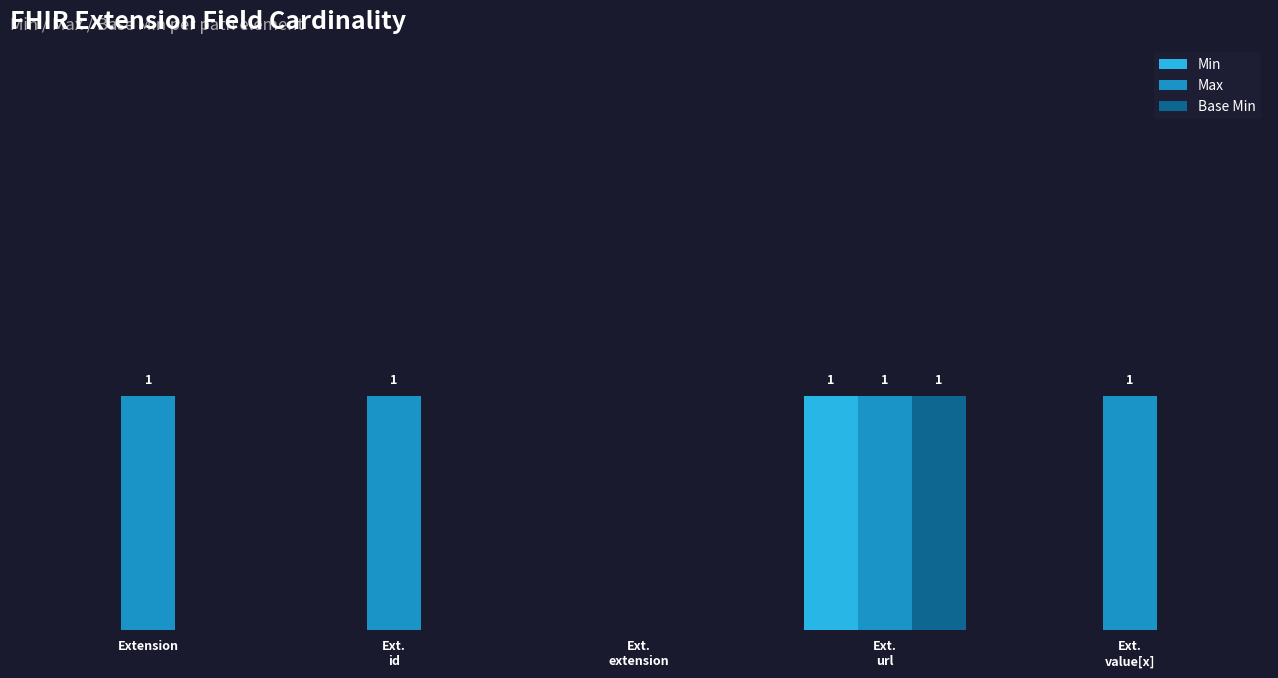

What are all the series names shown in the legend?

Min, Max, Base Min